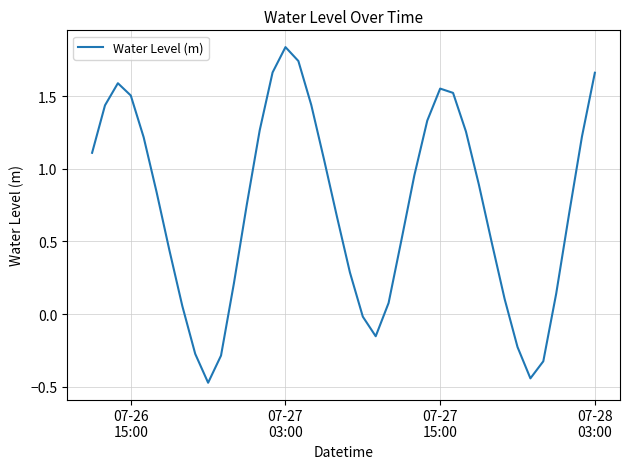

Which label corresponds to the largest value in the chart?

07-27
03:00